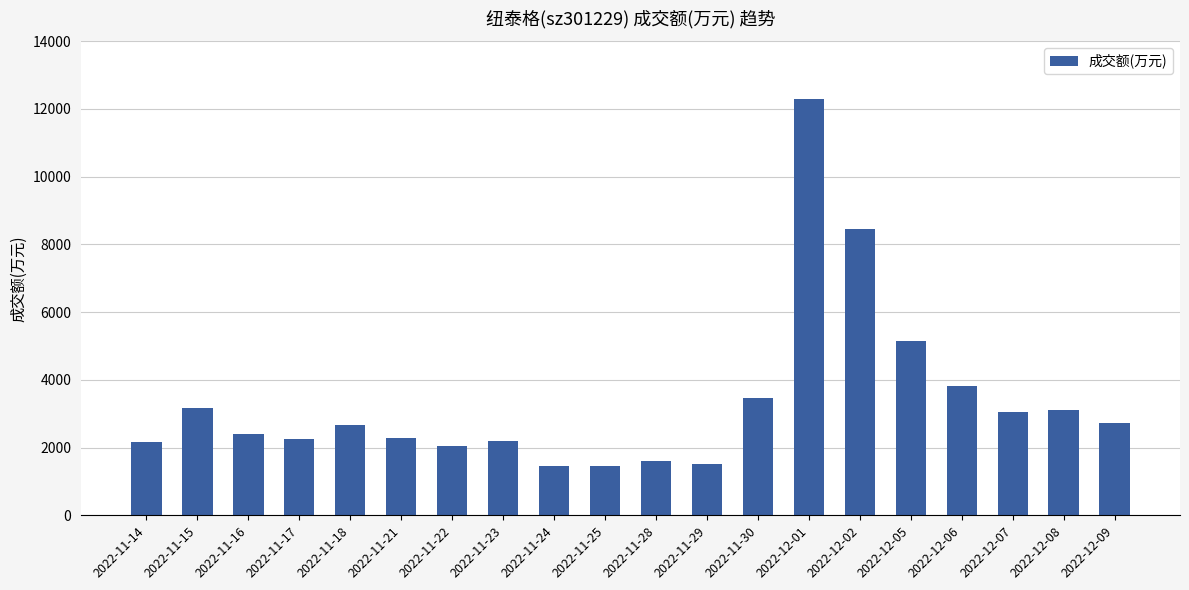

Where is the data nearest to the value 6877?

2022-12-02